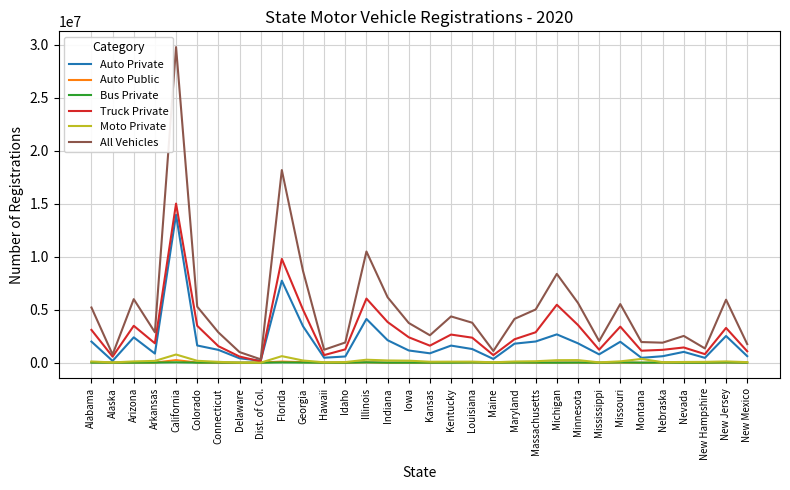

Is the value of Bus Private at Louisiana greater than the value of Truck Private at Arizona?

No